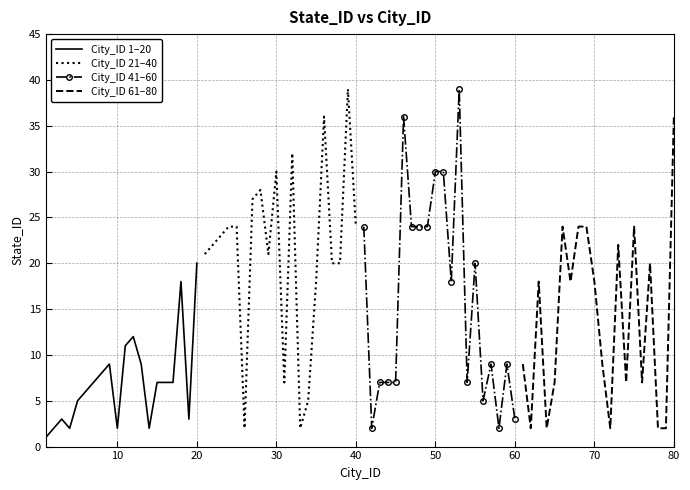

How many data points in City_ID 21–40 are less than 23?

10